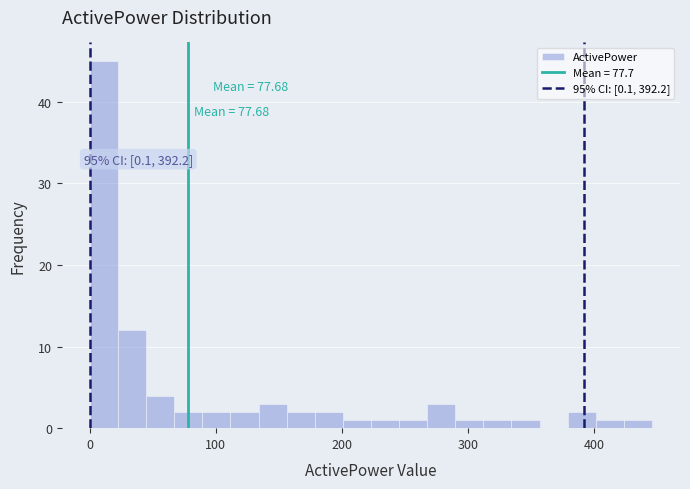

Around what value on the x-axis is the tallest bar? Give the approximate position of its centre, as read against the axis.

10